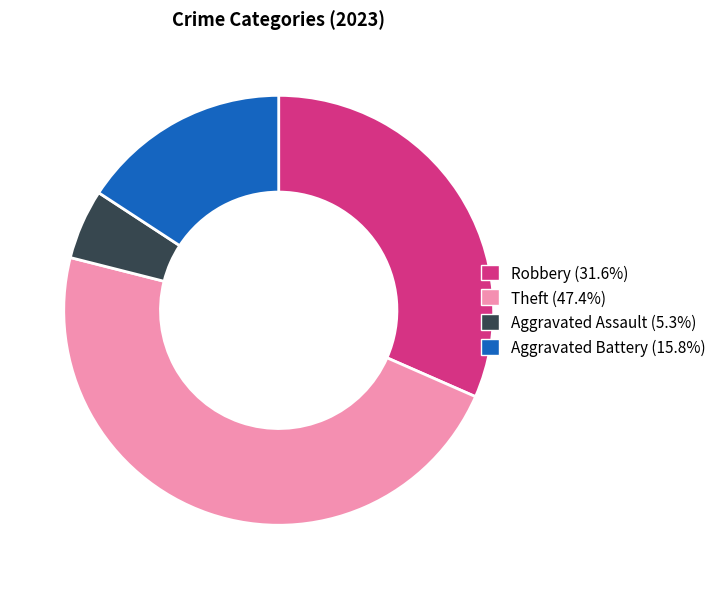

How many segments does this pie chart have?

4